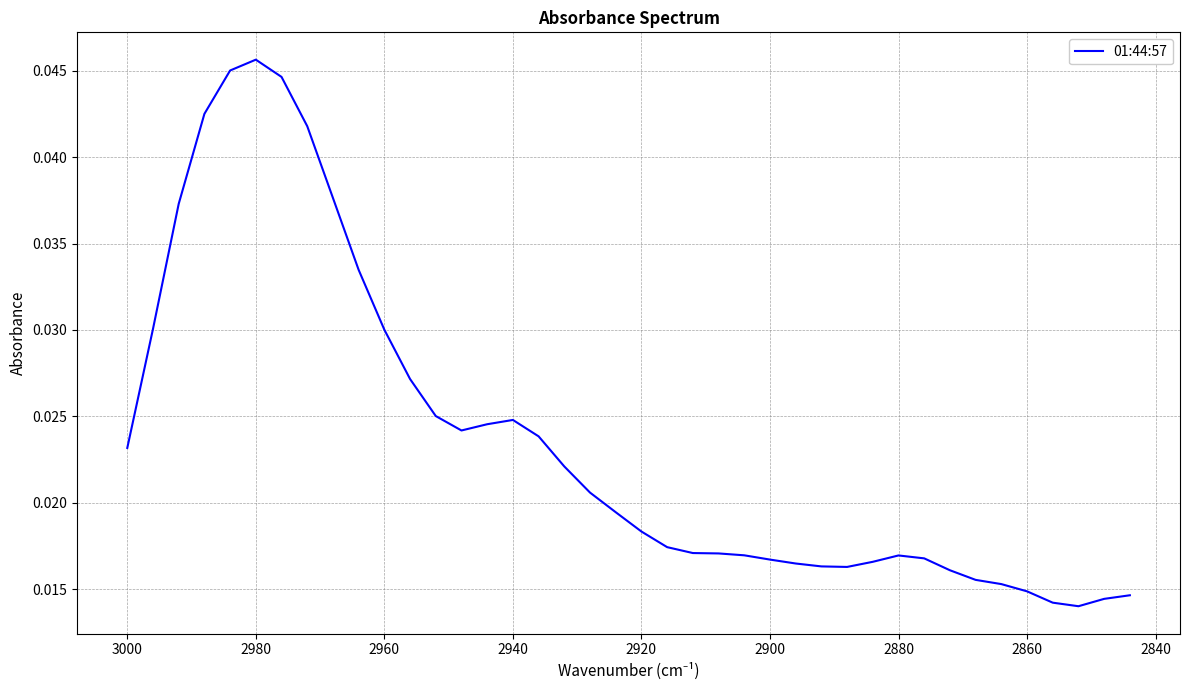

Count the number of data series in this chart.

1